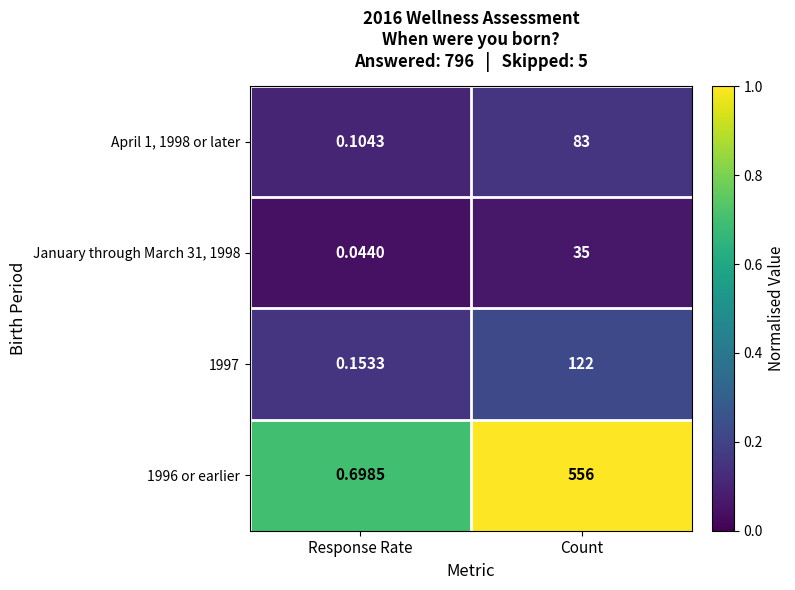

List the labels in order of April 1, 1998 or later value, smallest first.

Response Rate, Count